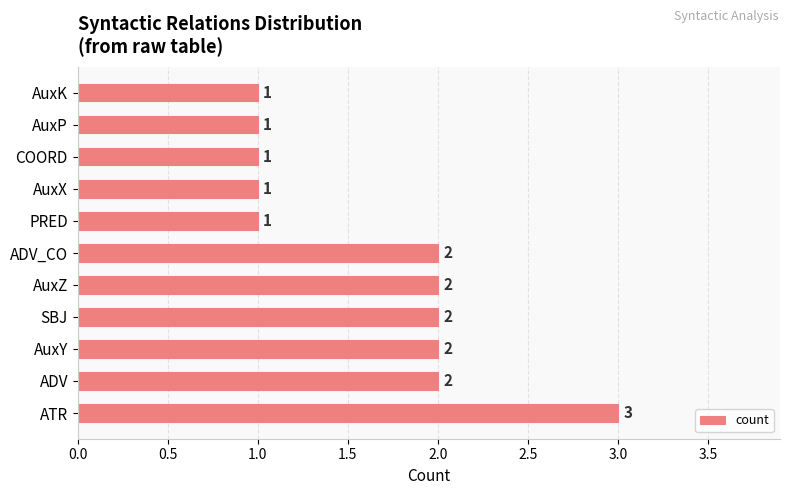

What is the greatest value displayed?

3